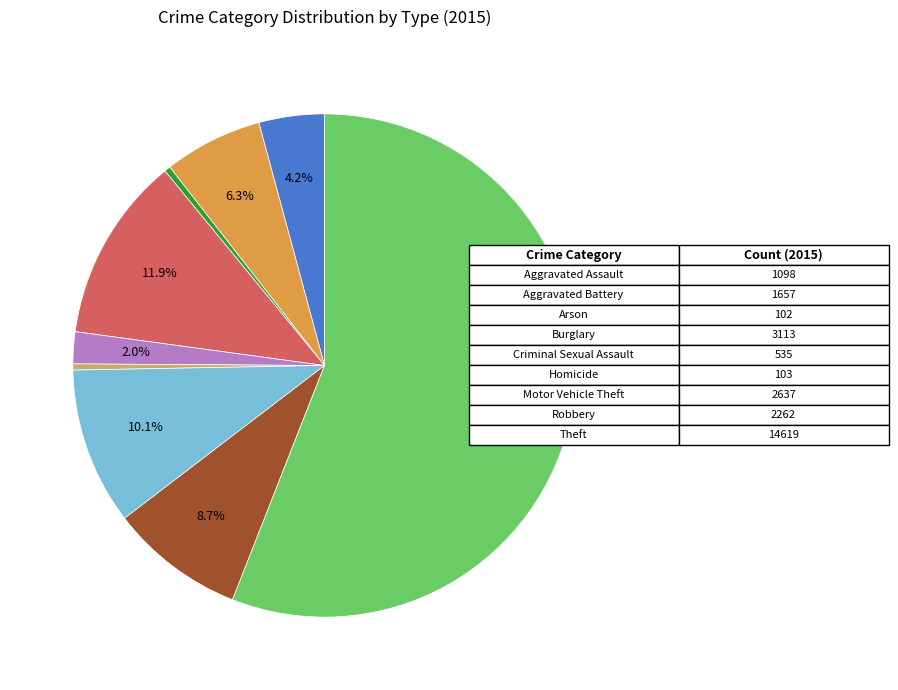

Is there any slice that represents more than half of the pie?

Yes